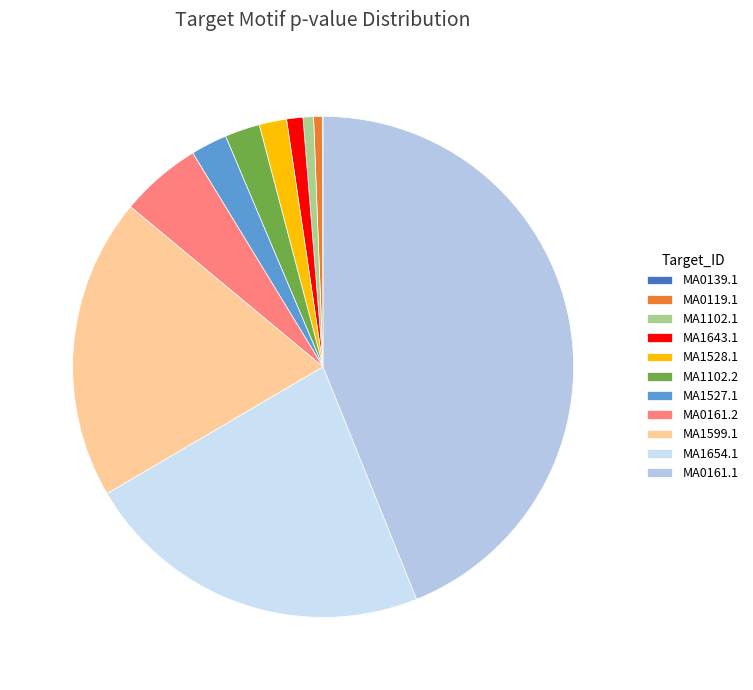

Is it true that MA1654.1 is 23% of the pie?

True